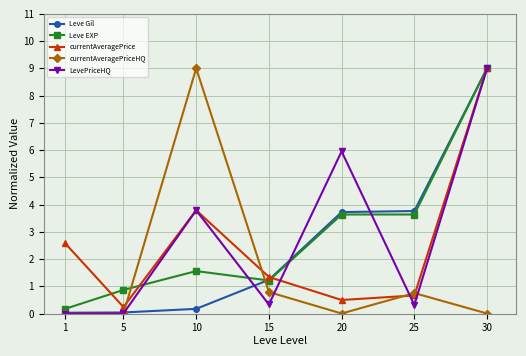

Rank the series at 20 from lowest to highest value.

currentAveragePriceHQ, currentAveragePrice, Leve EXP, Leve Gil, LevePriceHQ